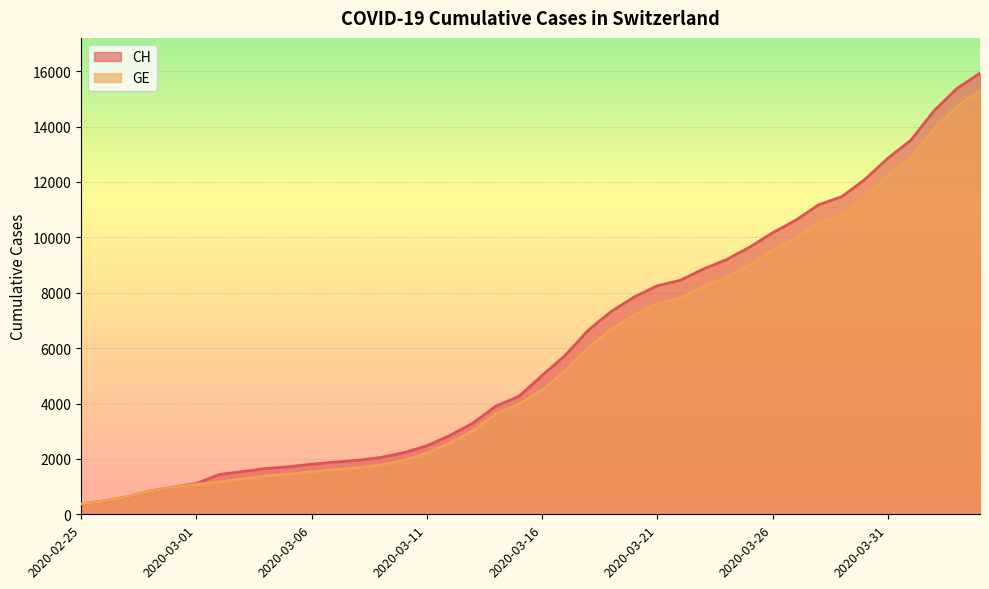

At which category is the sum across all series the highest?

2020-04-04